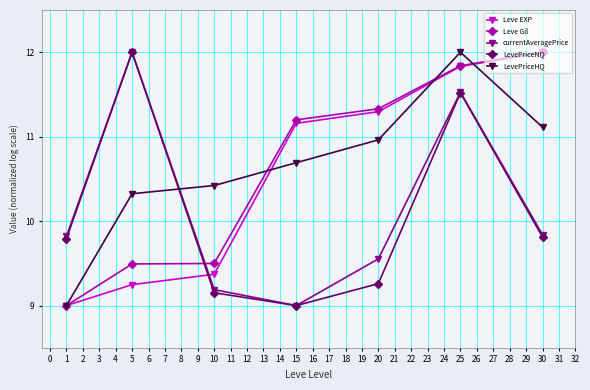

How many times do LevePriceHQ and currentAveragePrice cross each other?

1